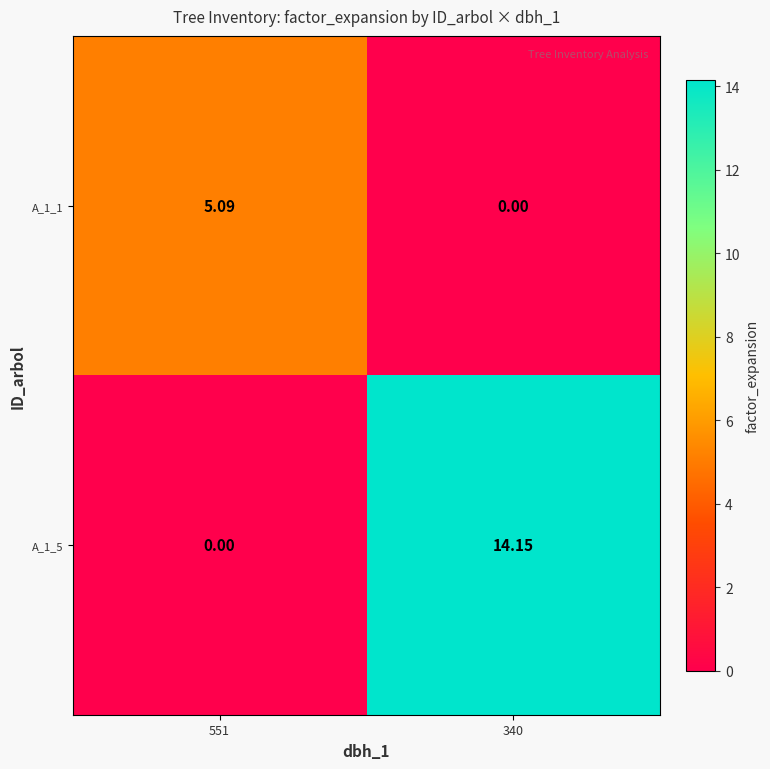

Is the value of A_1_1 at 551 greater than the value of A_1_5 at 551?

Yes